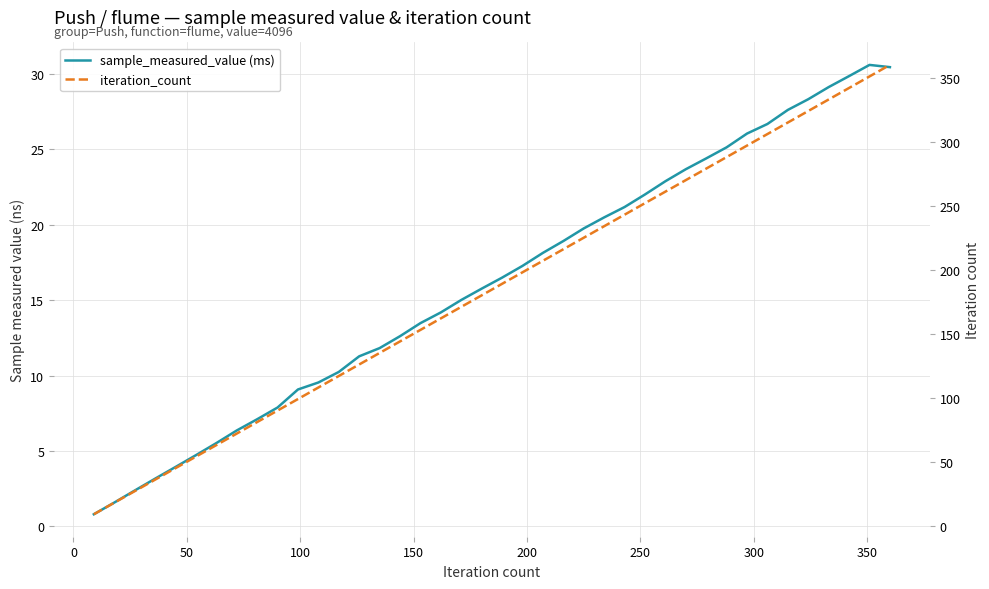

True or false: sample_measured_value (ms) and iteration_count intersect in this chart.

False